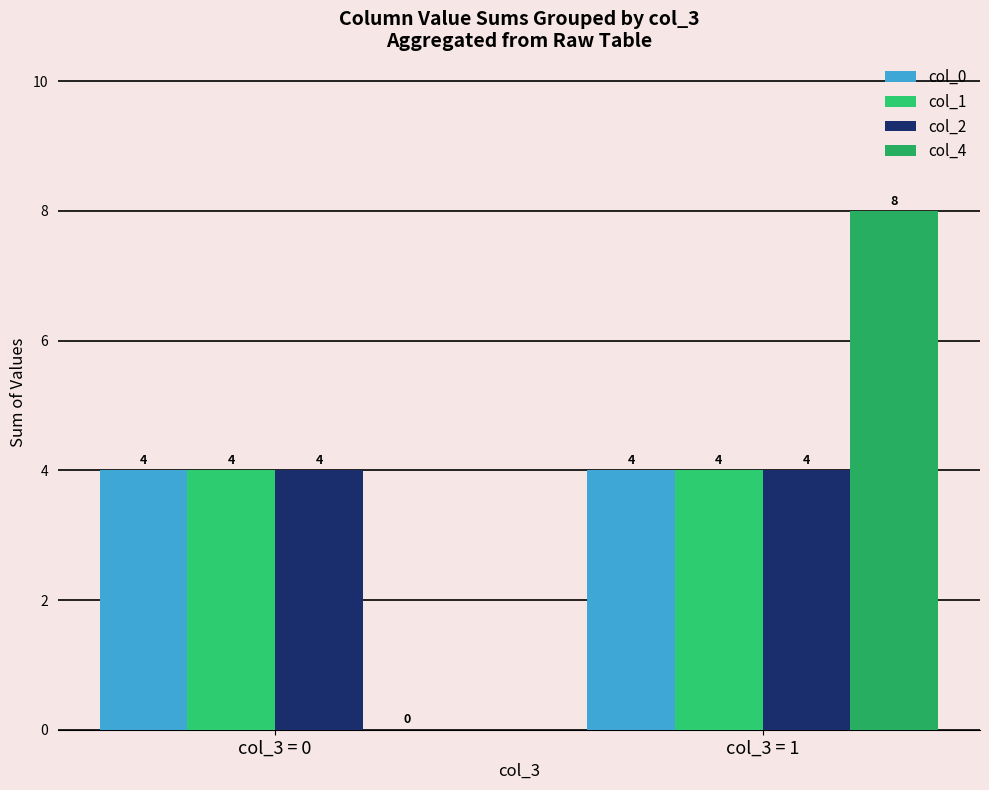

What is the sum of all col_4 values?

8